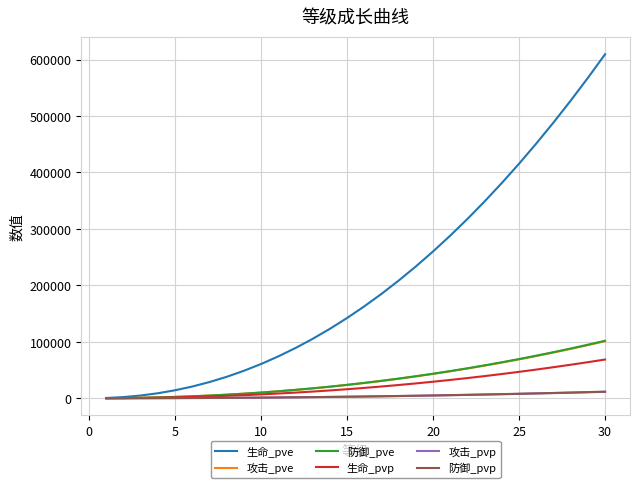

Which series has the largest range (max minus min)?

生命_pve